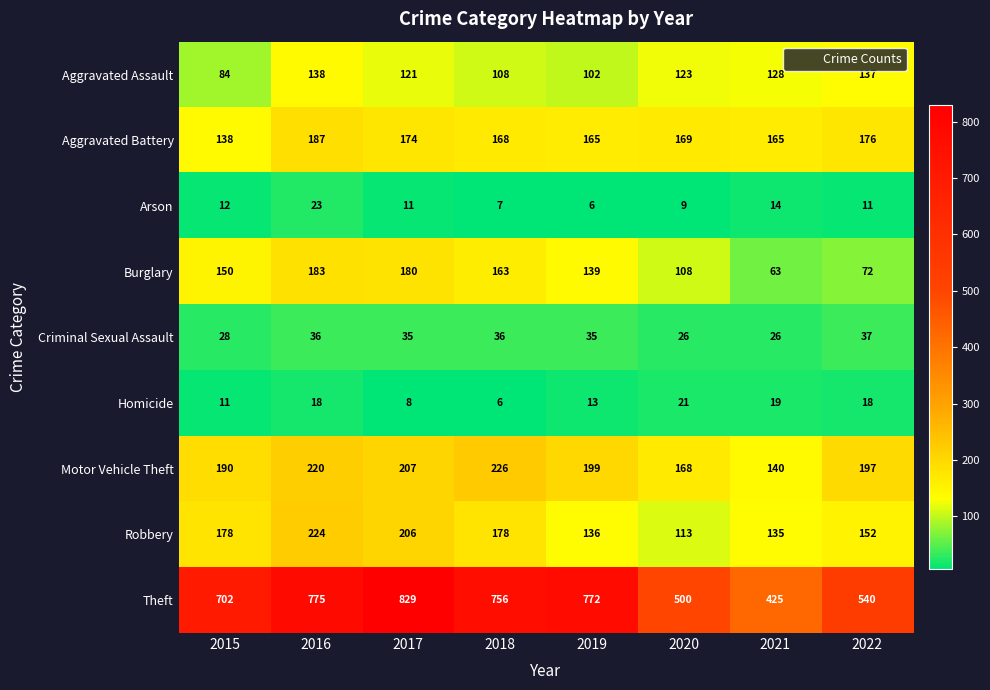

What is the maximum value for Arson?

23